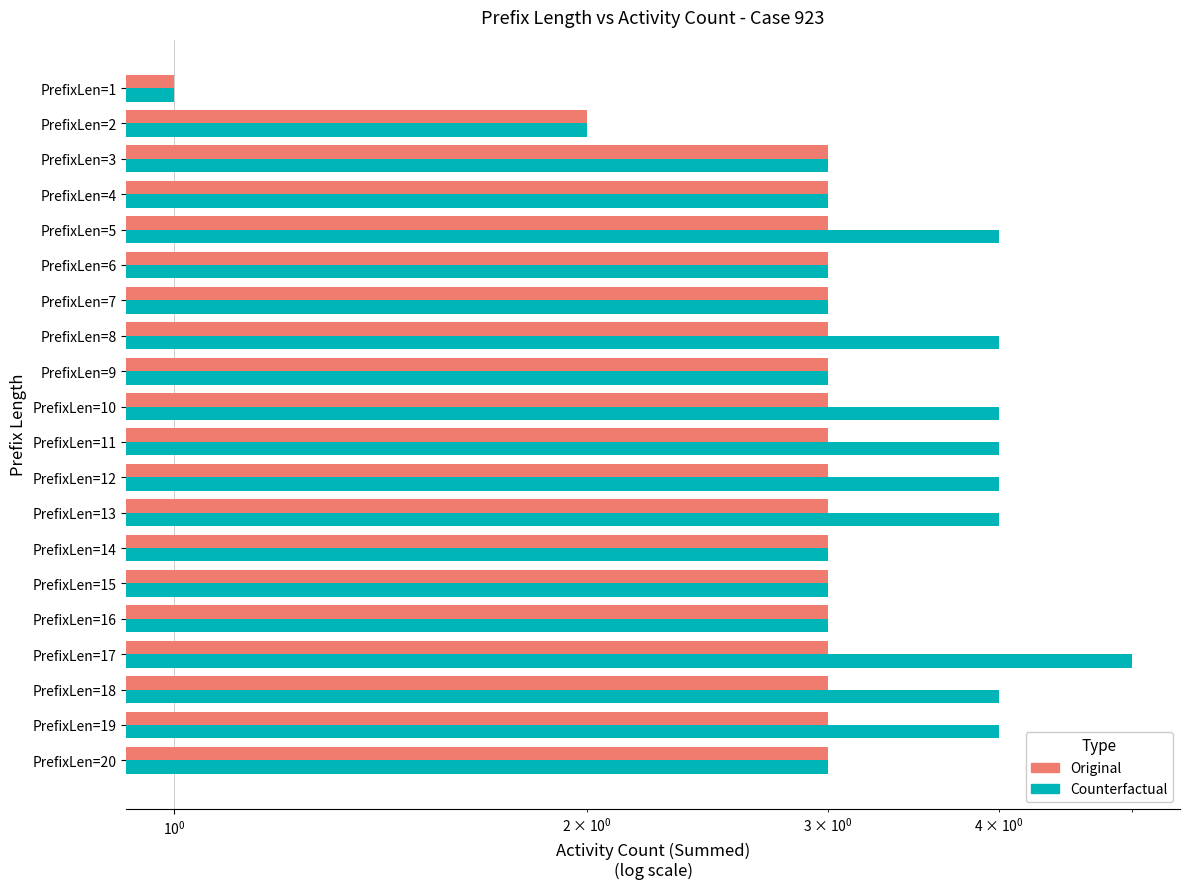

At how many categories does at least one series exceed 4?

1